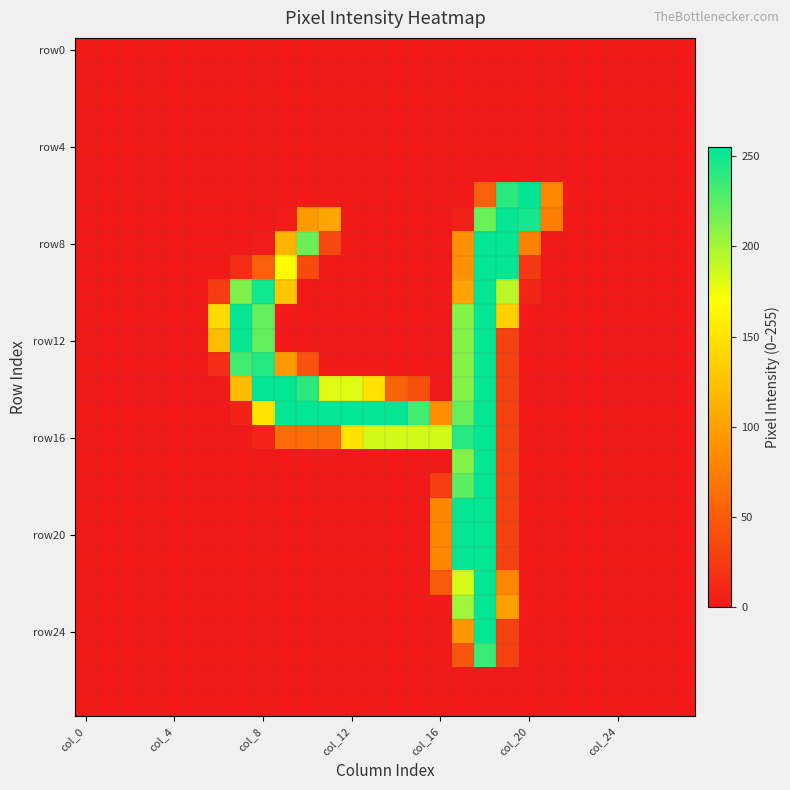

At how many categories does at least one series exceed 66?

16